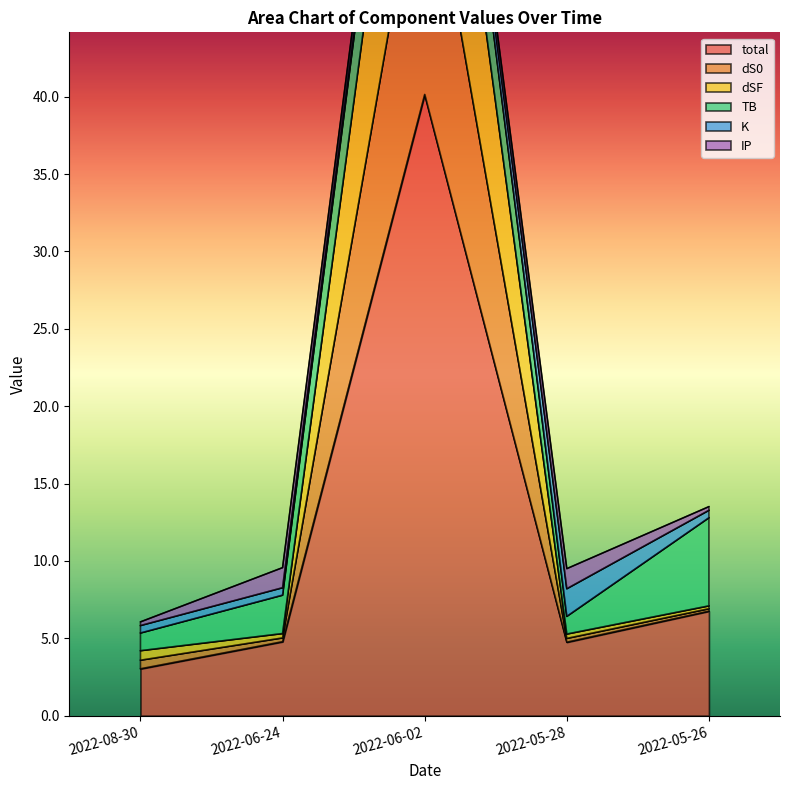

What is the difference between the dS0 values at 2022-06-02 and 2022-05-28?

68.6